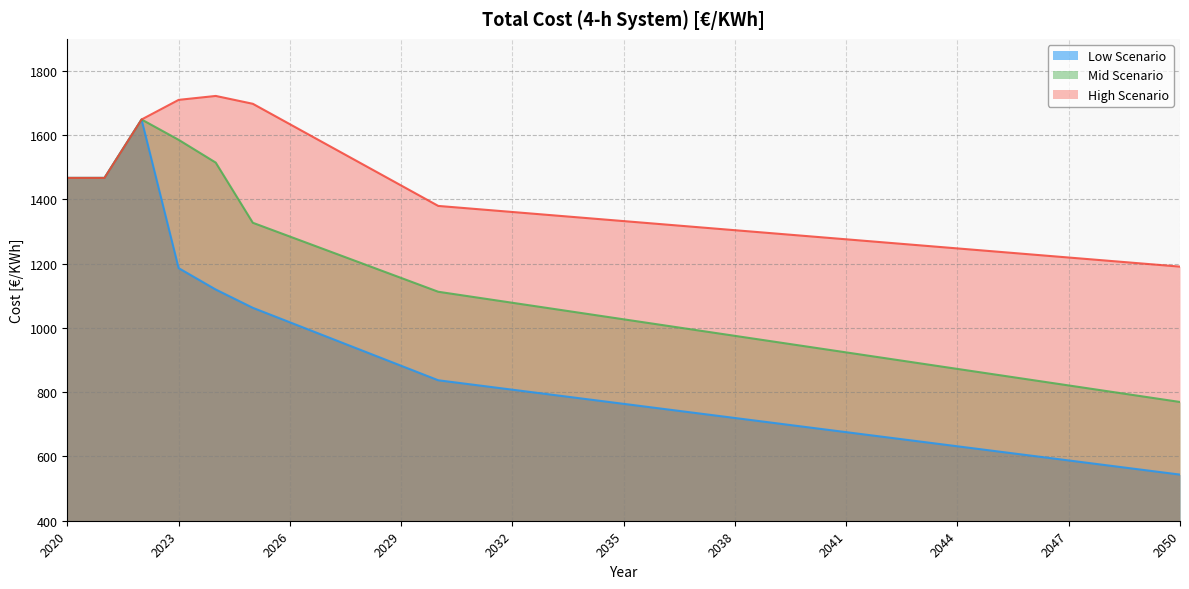

At which category is the sum across all series the highest?

2022